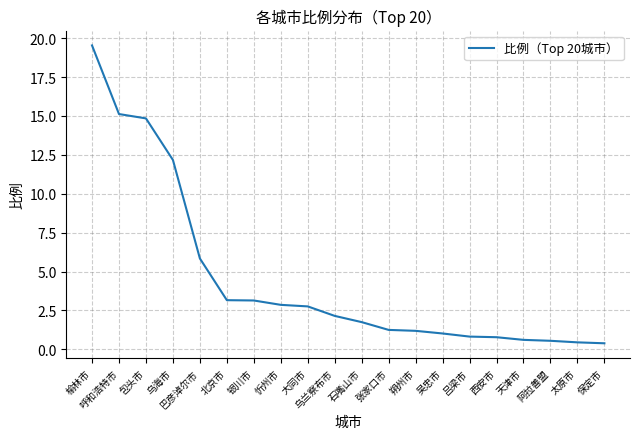

What is the change in value from 巴彦淖尔市 to 吴忠市?

-4.8